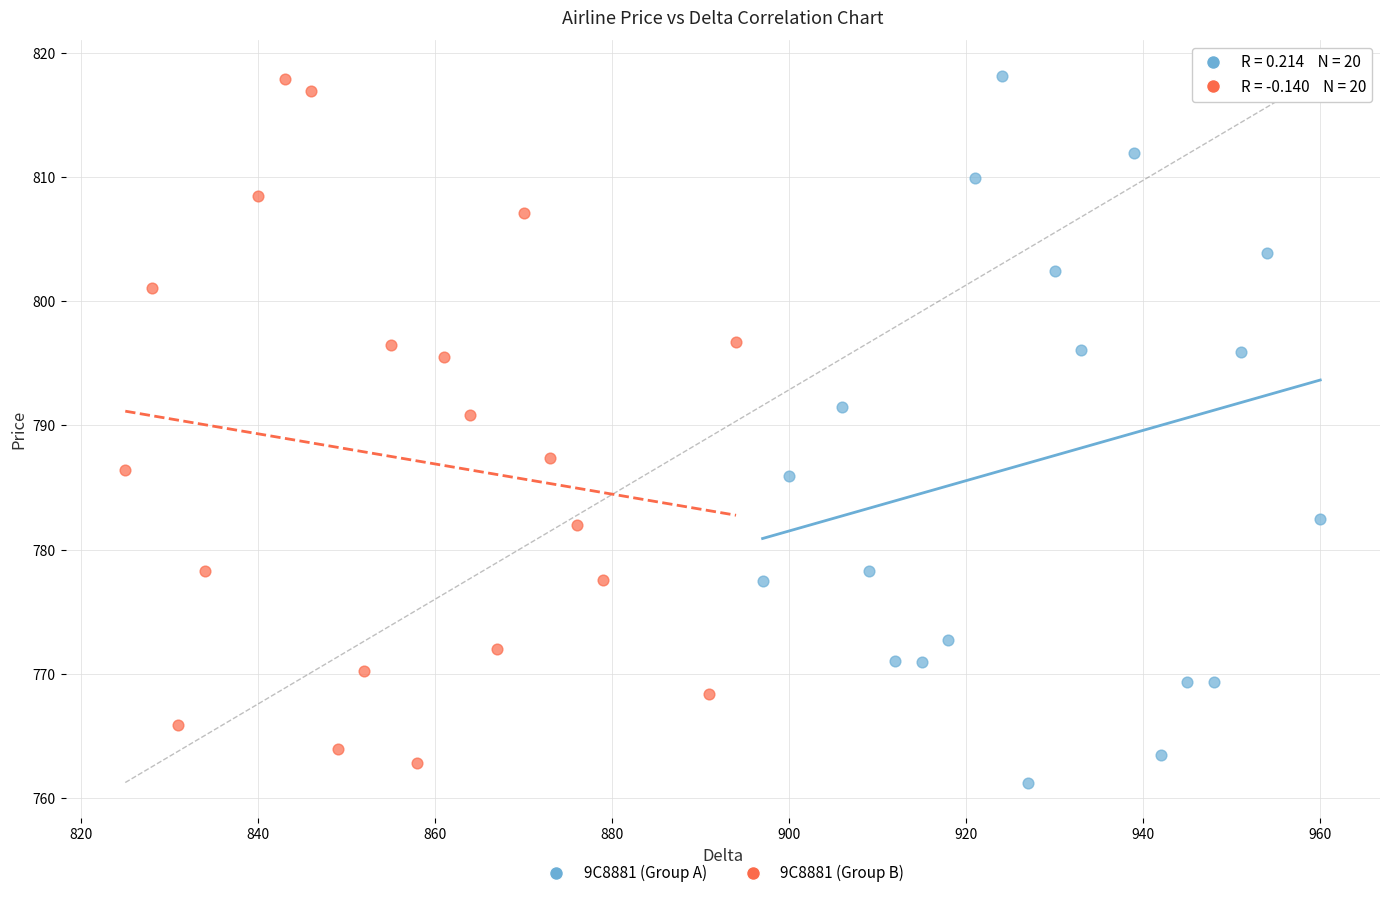

Which series reaches the minimum Y coordinate?

9C8881 (Group A)